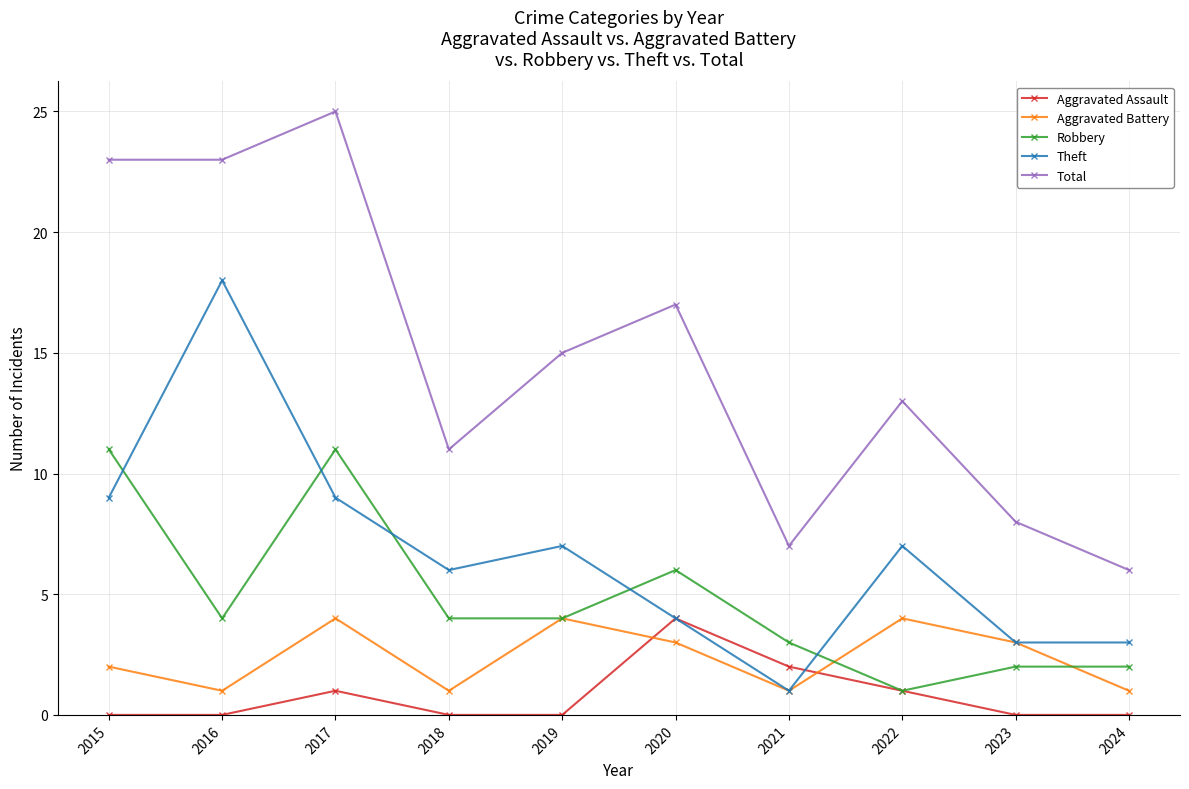

True or false: Aggravated Assault has a value of 0 at 2016.

True